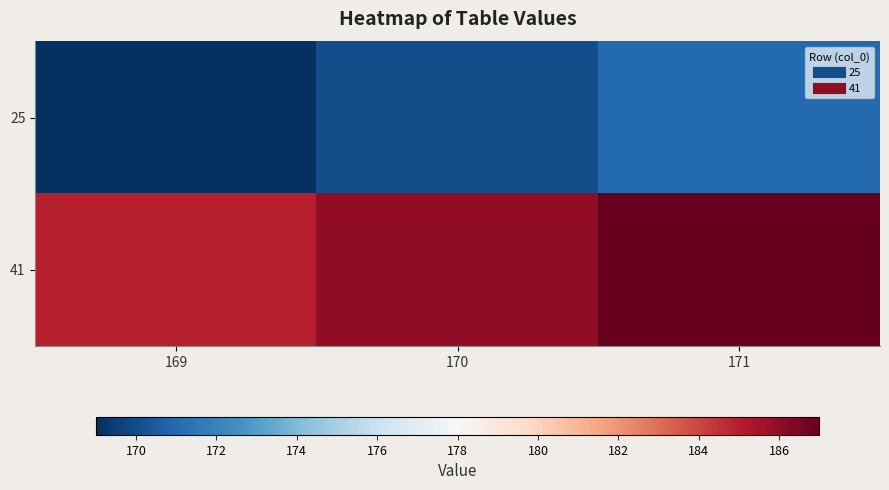

What is the spread (max minus min) of values at 169?

16